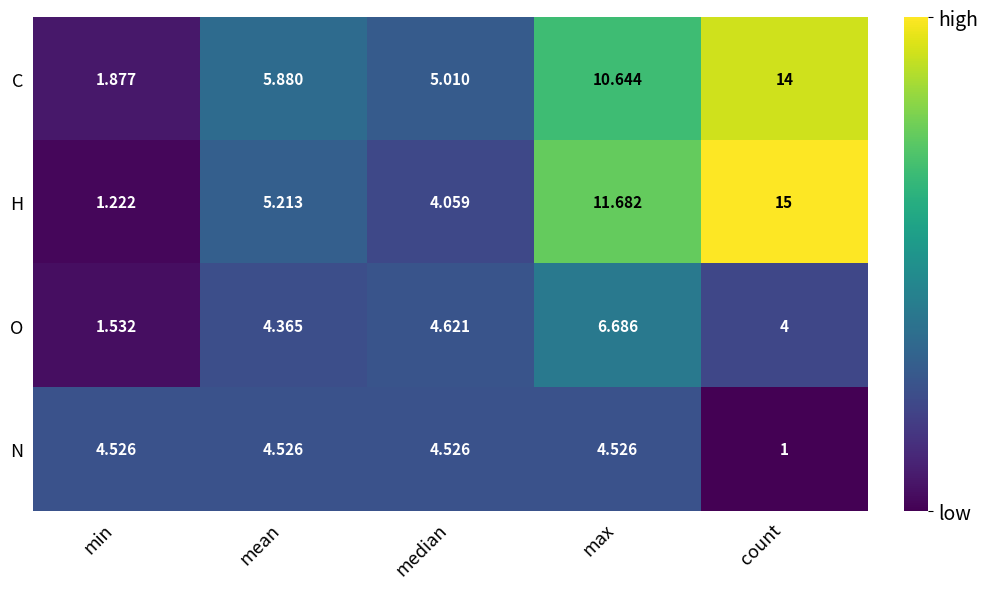

How many categories are shown in the chart?

5